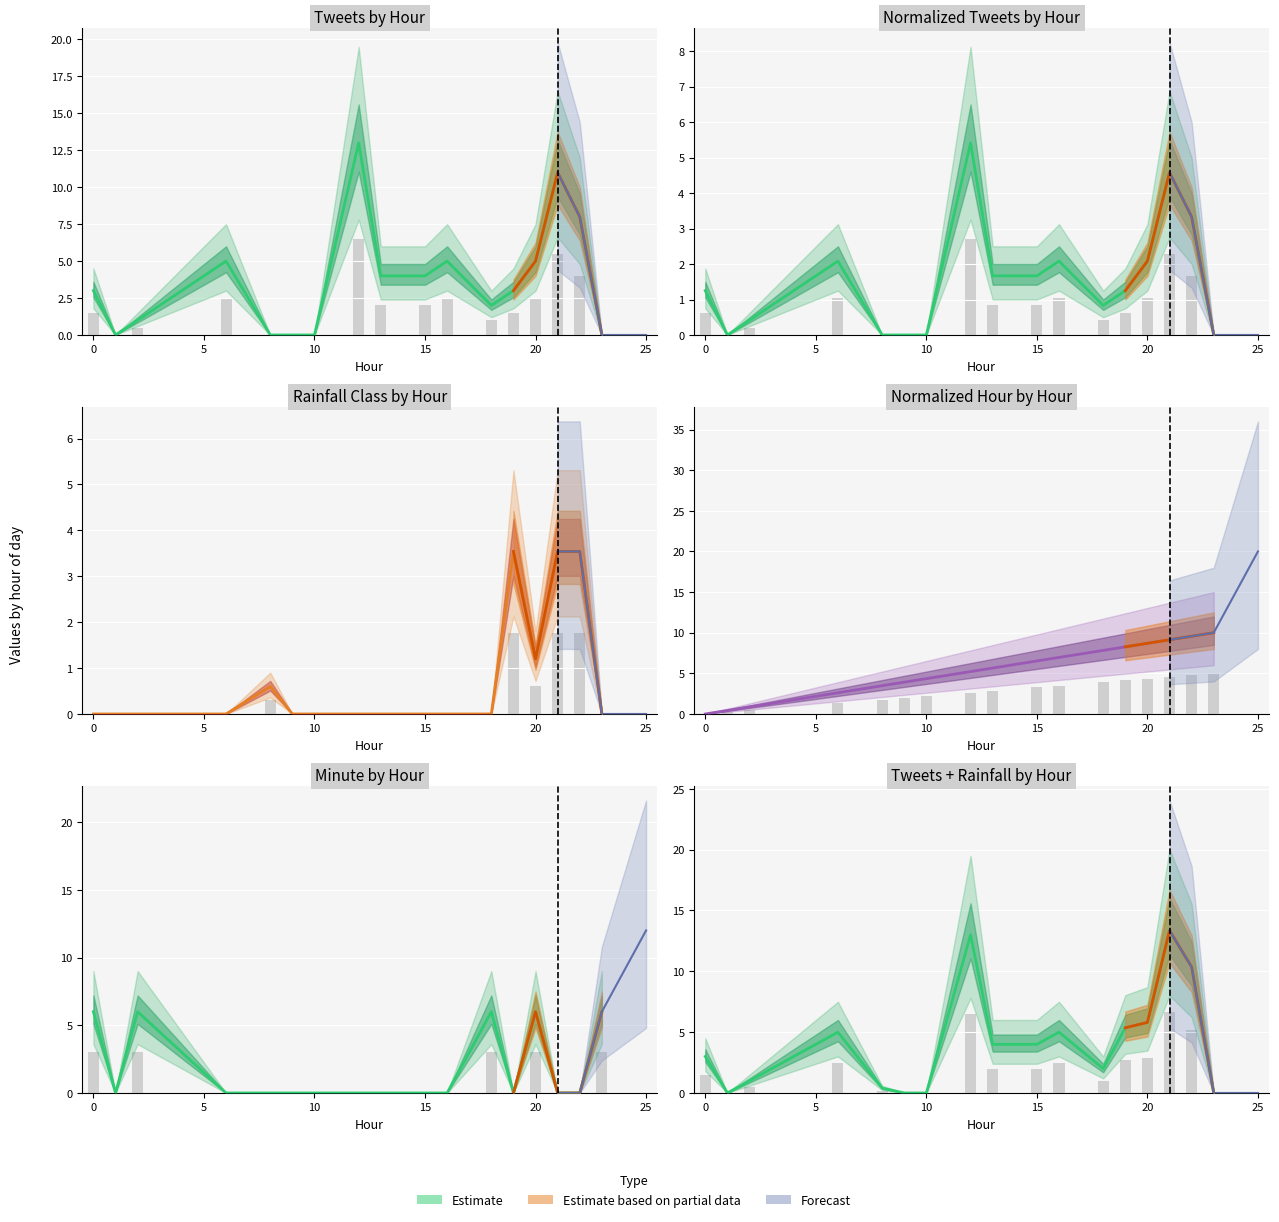

True or false: rainfall class has a value of -1.6 at 6.

False